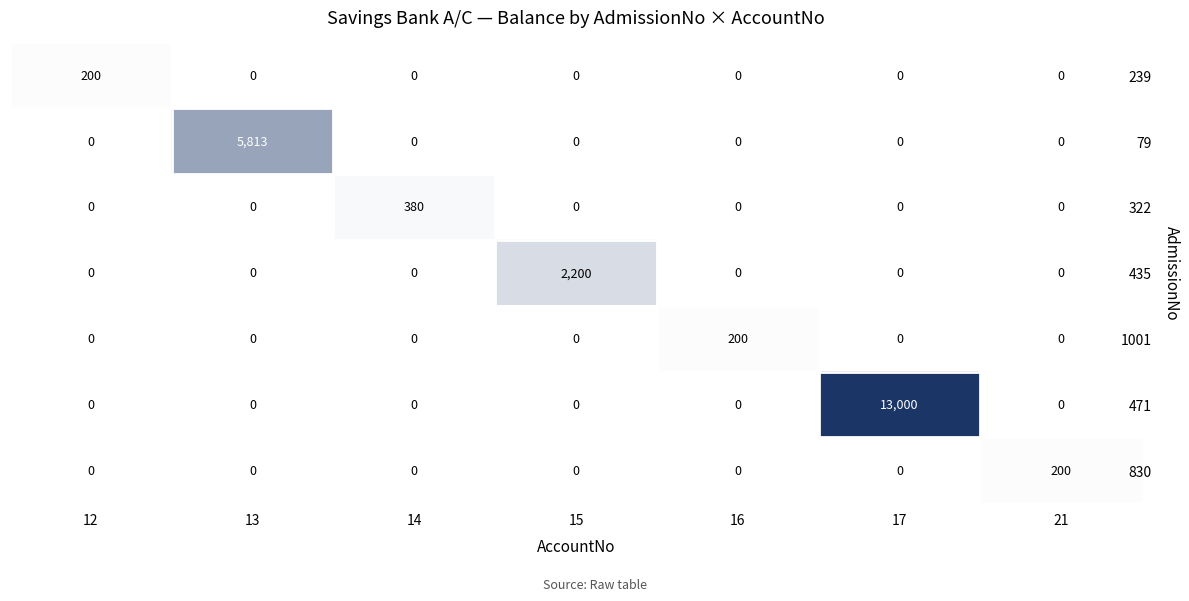

What is the spread (max minus min) of values at 14?

380